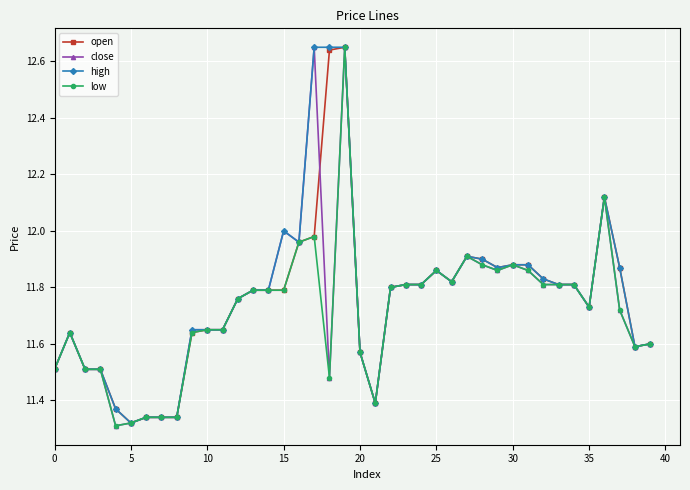

At how many categories does at least one series exceed 11?

40